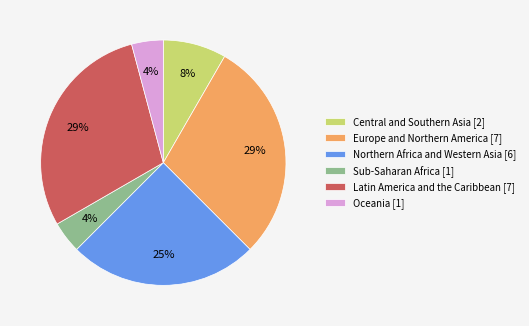

Combined, do Sub-Saharan Africa [1] and Europe and Northern America [7] account for over 50%?

No